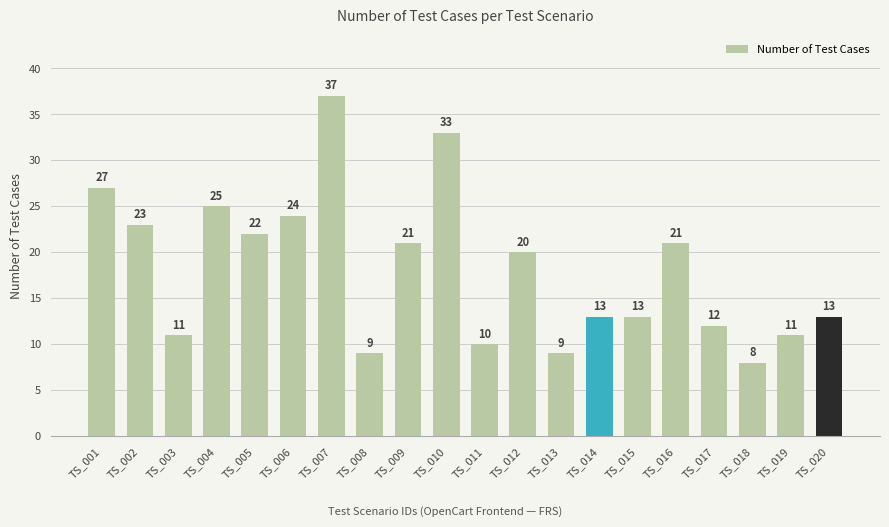

What is the ratio of the value at TS_012 to the value at TS_019?

1.8